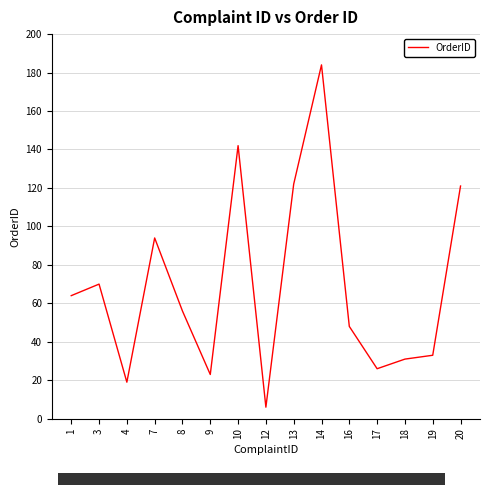

The chart shows a value of 184 at 14. True or false?

True